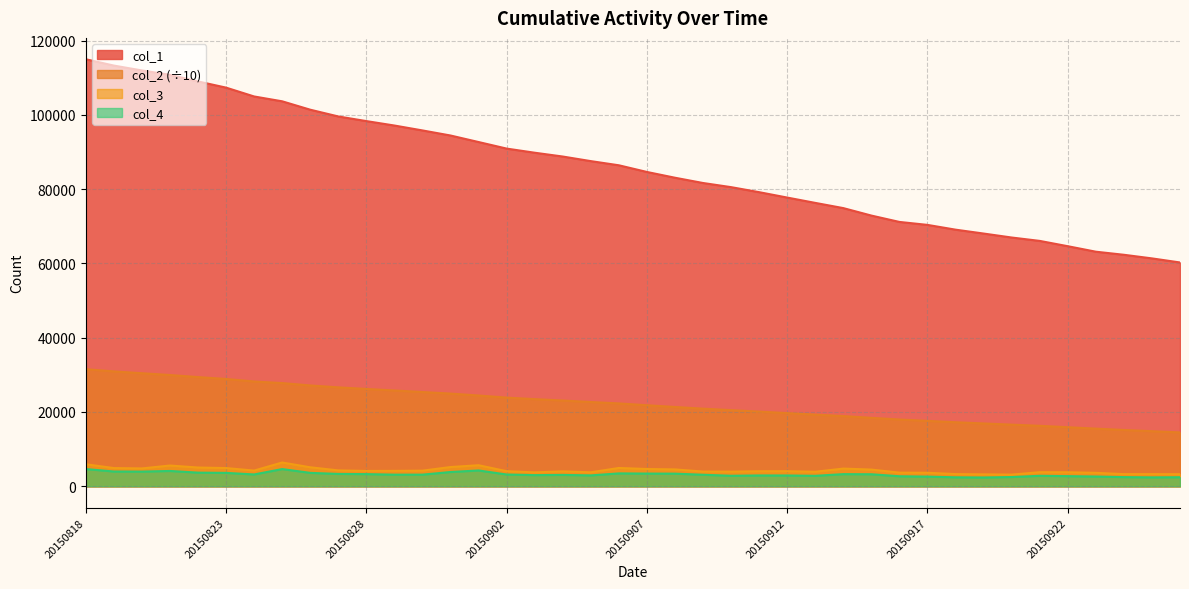

True or false: col_2 and col_3 cross at least once.

False